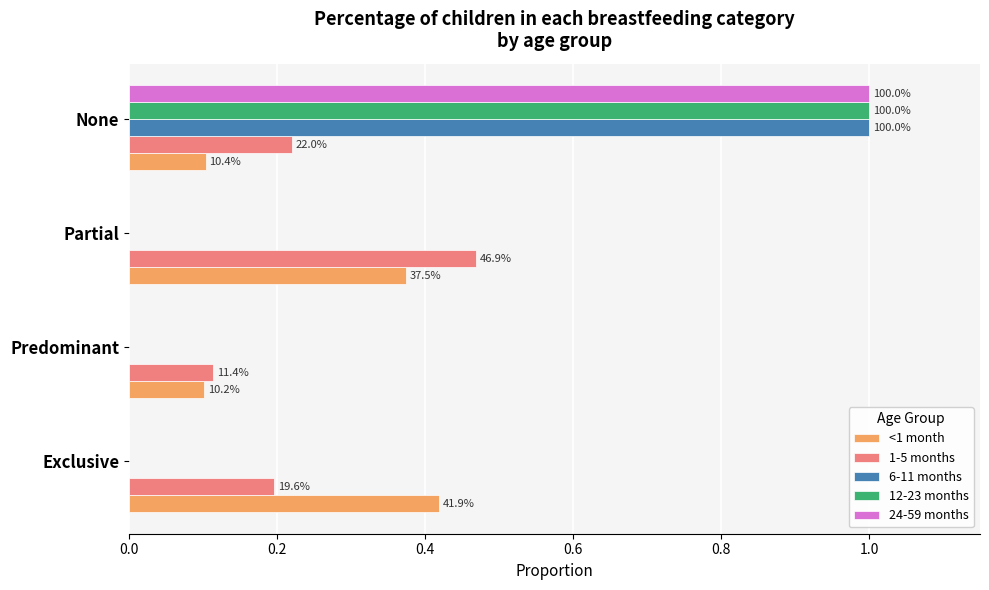

Which series has the largest range (max minus min)?

6-11 months